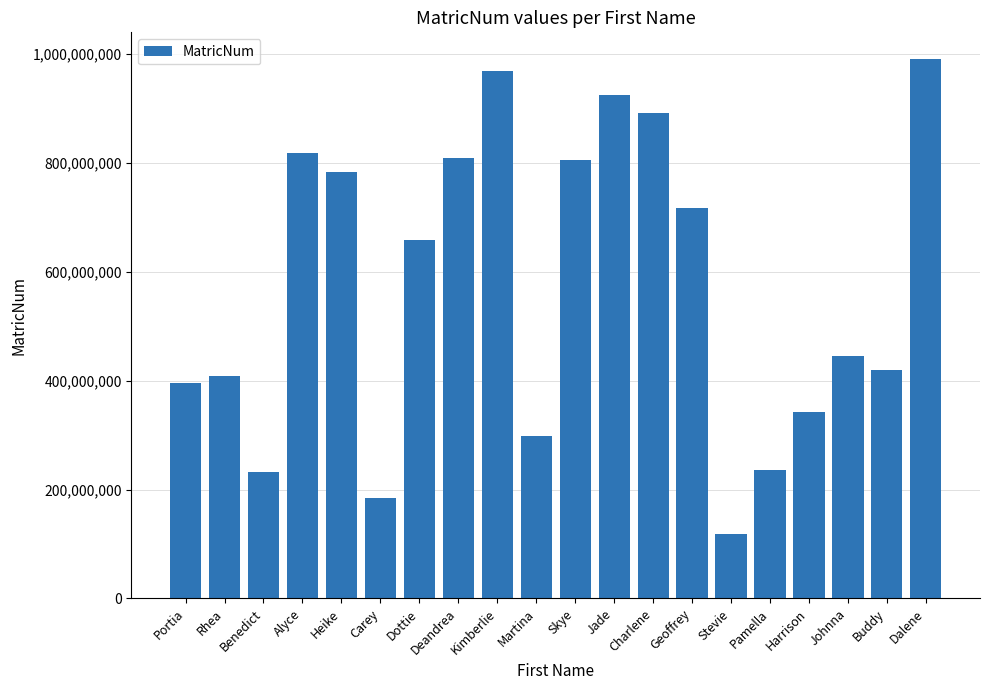

What is the sum of all values?

11443122337